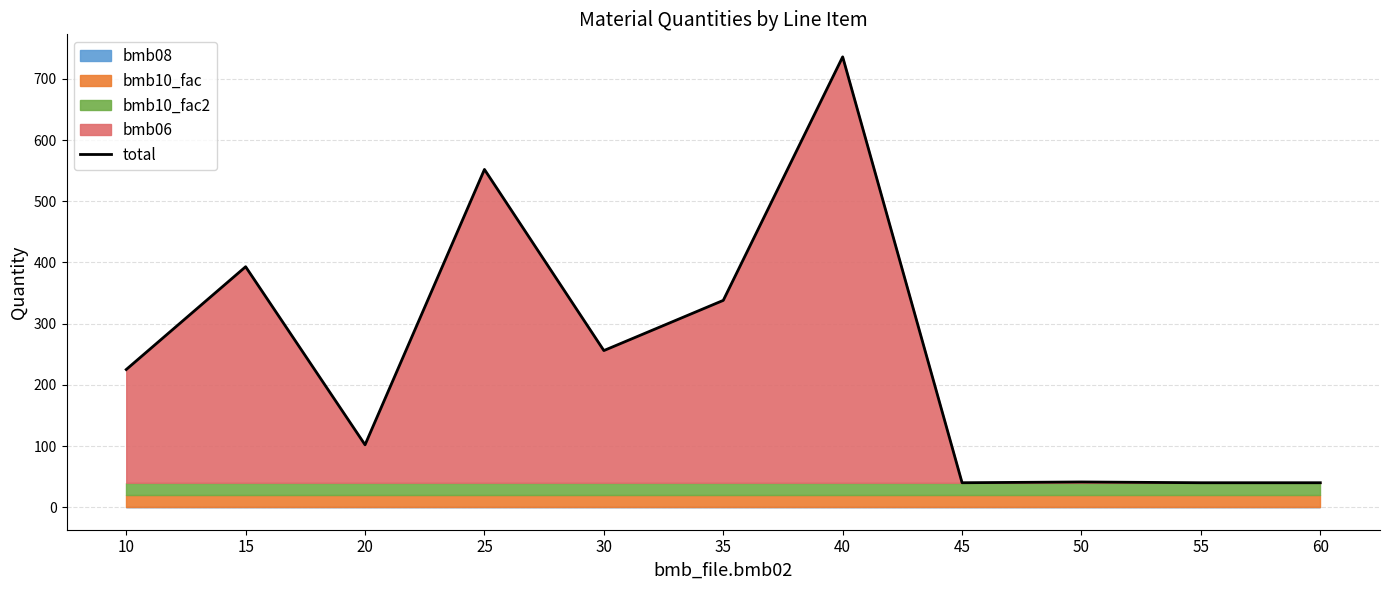

Count the number of values greater than 225.

5